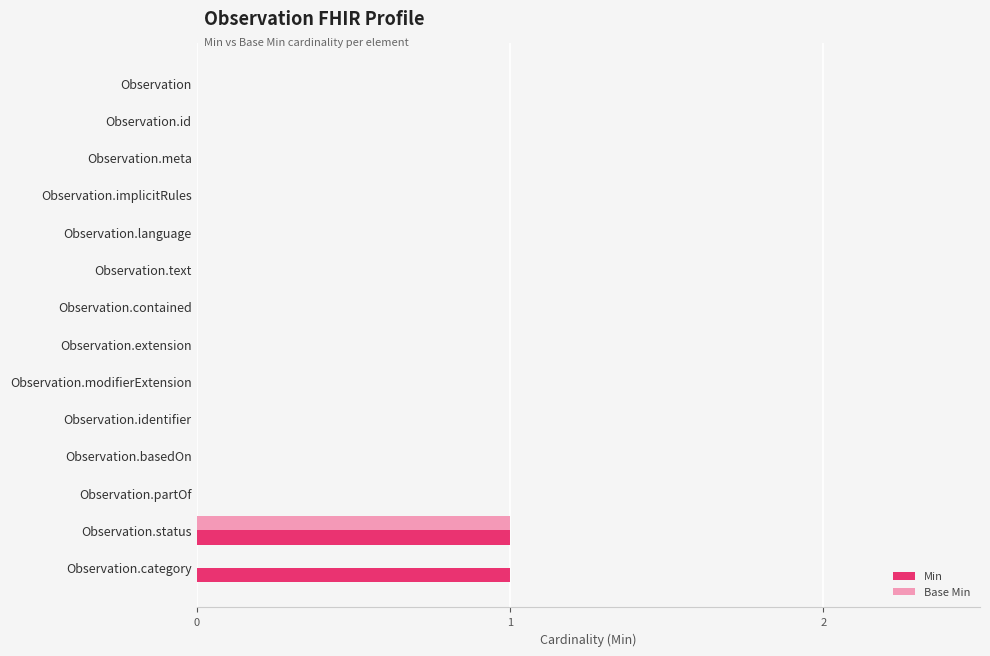

How many series are shown in this chart?

2